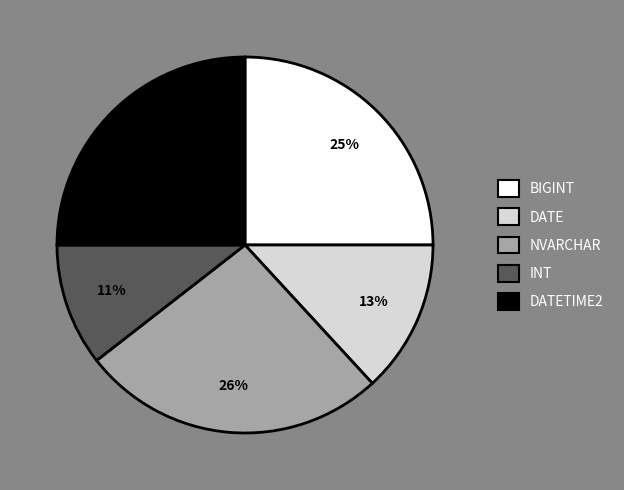

Is there a majority slice in this chart?

No